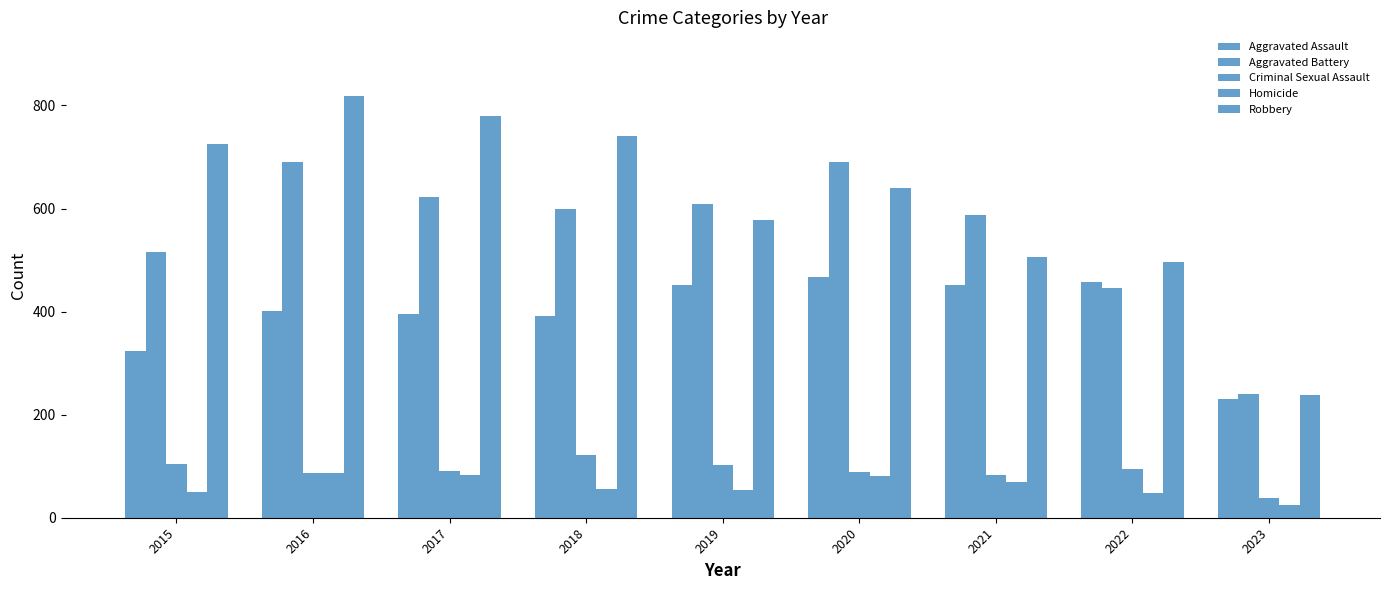

How many bars are there in total?

45